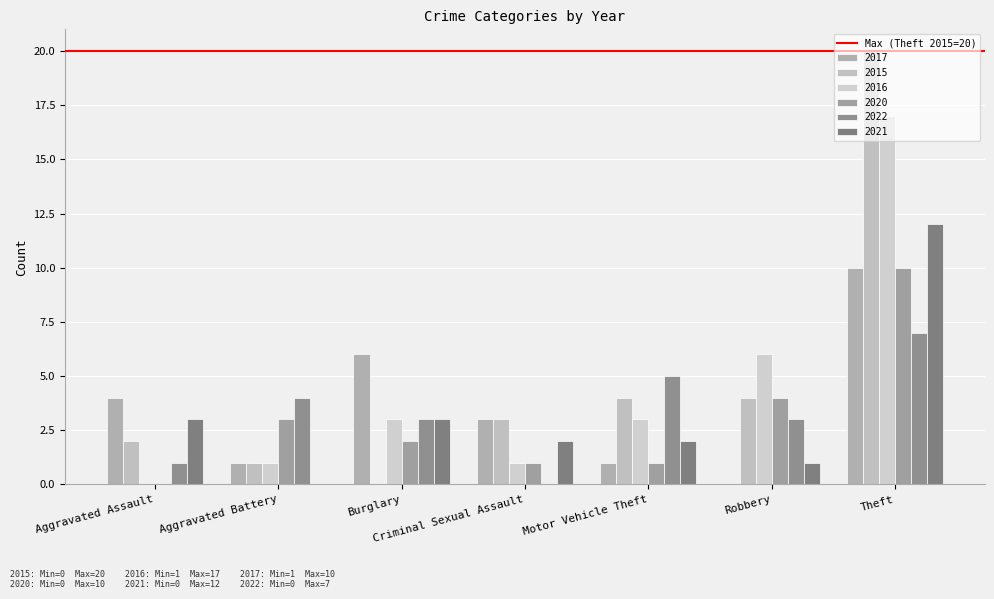

The value of 2017 at Aggravated Assault is 2. True or false?

False